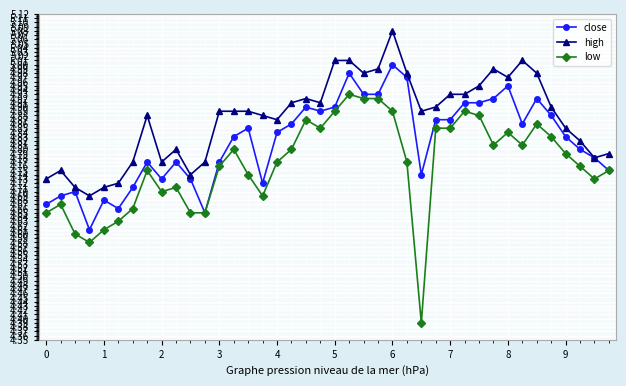

True or false: low and high intersect in this chart.

False